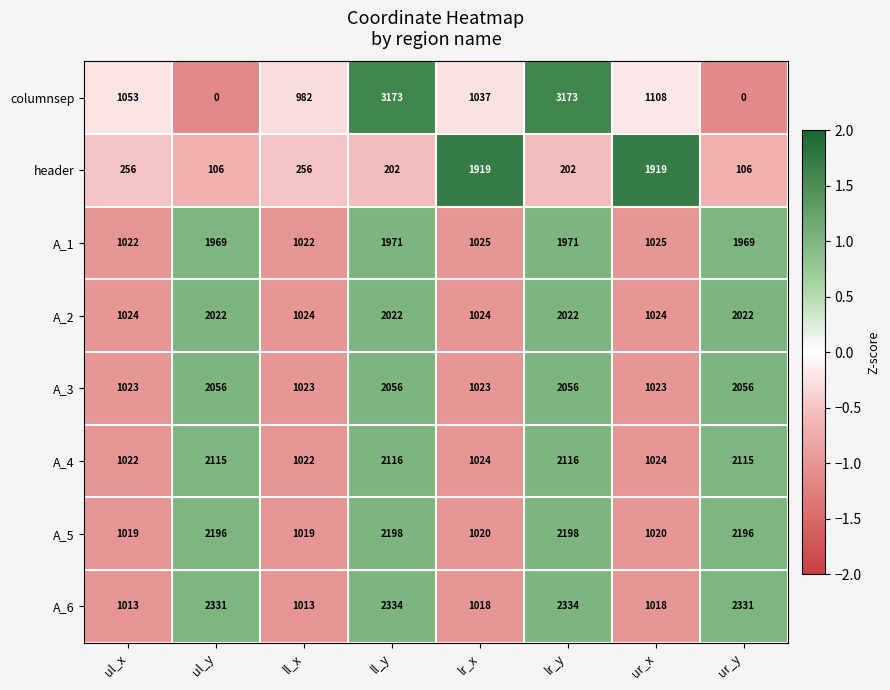

Read the A_6 value at ll_y, to the nearest 100.

2300